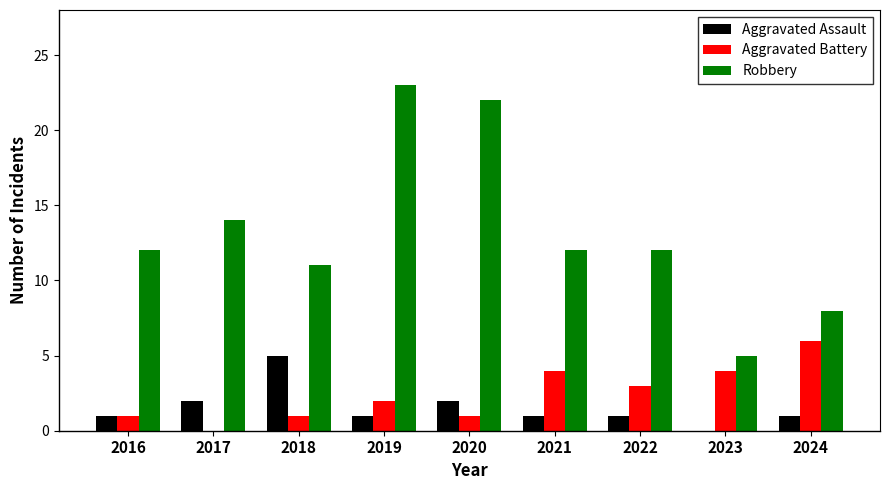

Reading right to left, extract all data points from this chart.

Aggravated Assault: 1	0	1	1	2	1	5	2	1
Aggravated Battery: 6	4	3	4	1	2	1	0	1
Robbery: 8	5	12	12	22	23	11	14	12